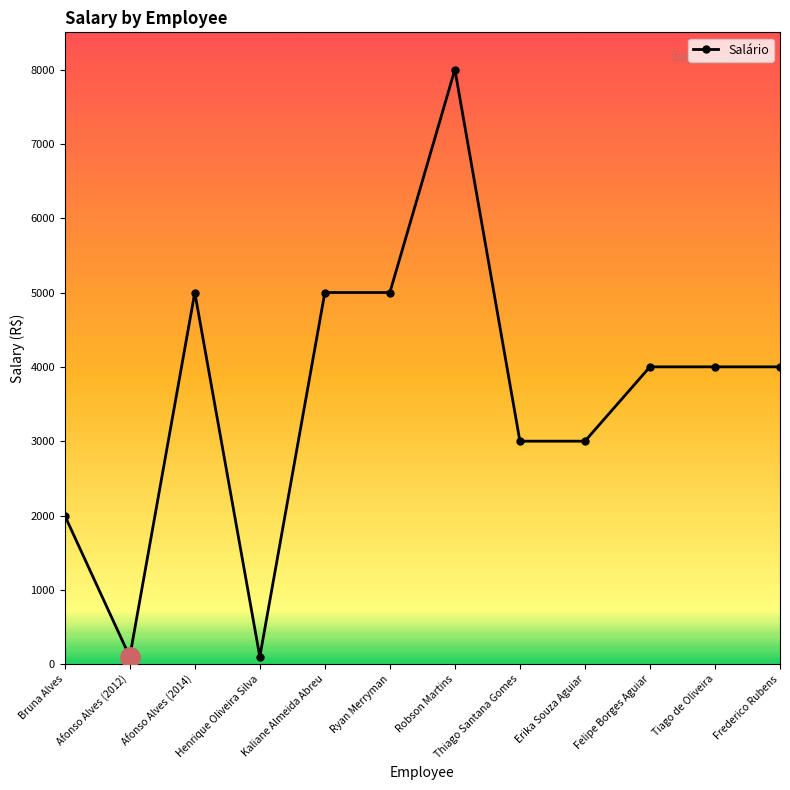

At which category does the data reach its first local peak?

Afonso Alves (2014)